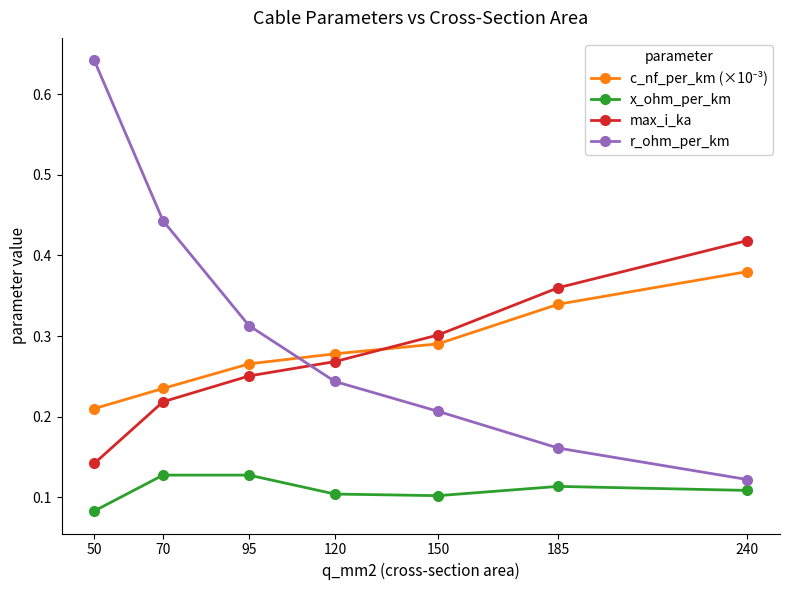

The max_i_ka series shows 0.3 at 95. True or false?

True